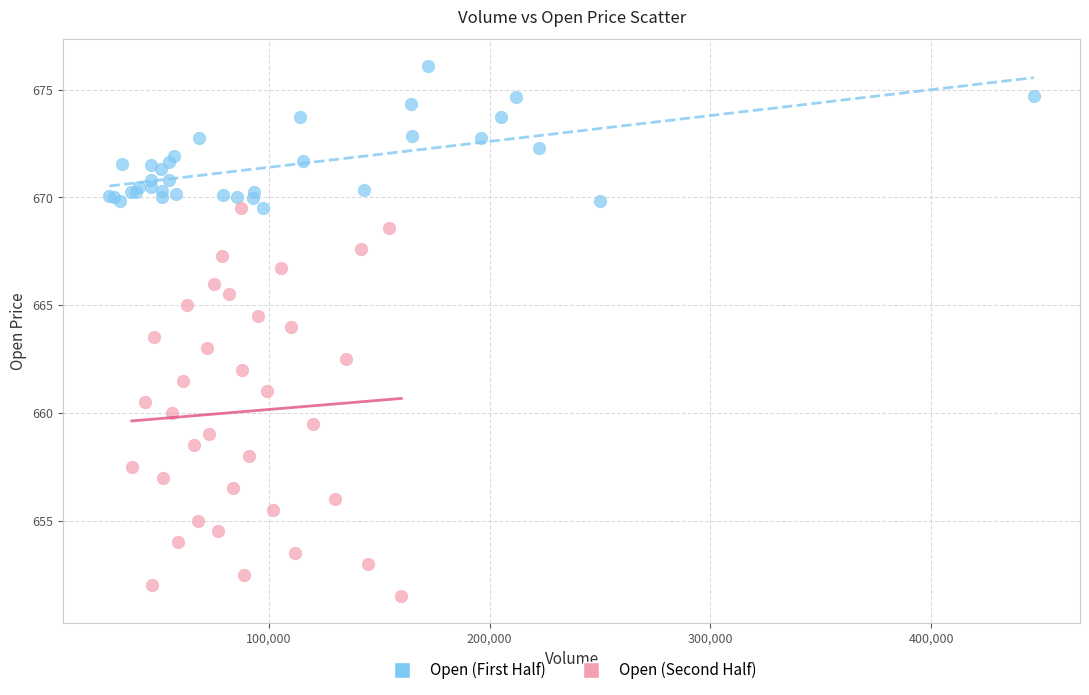

Which series has the largest Y range (max minus min)?

Open (Second Half)